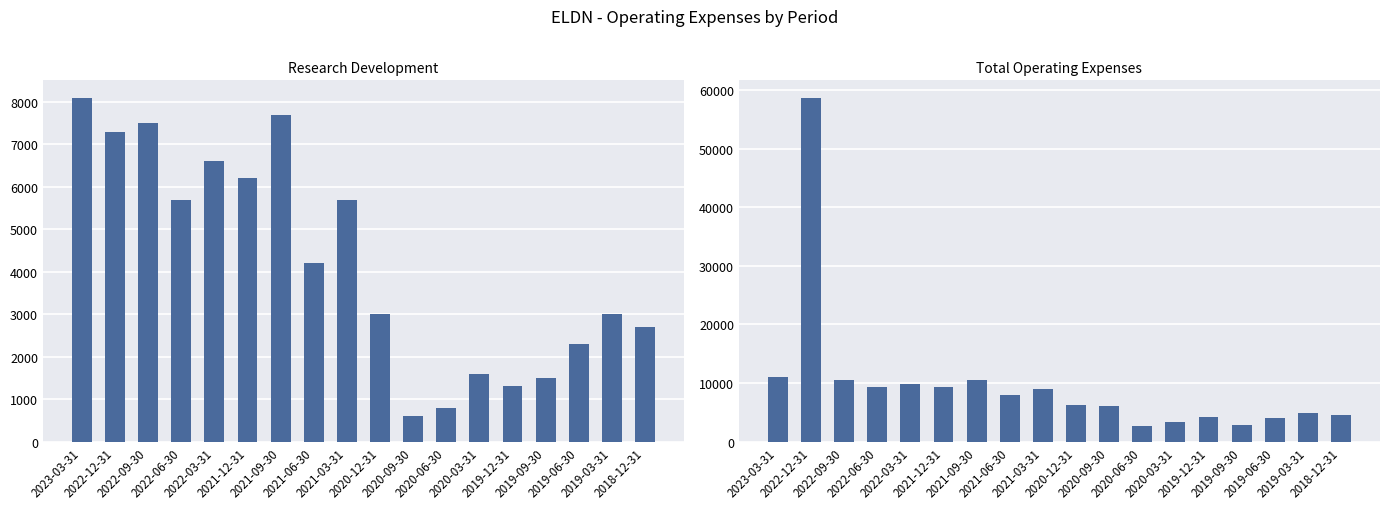

Rank the series by their average value, from highest to lowest.

Total Operating Expenses, Research Development